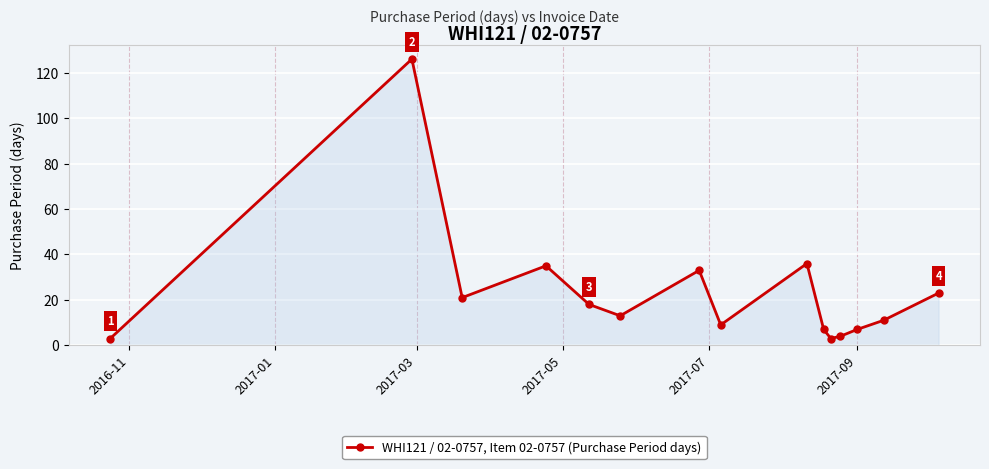

What is the difference between the maximum and minimum values?

123